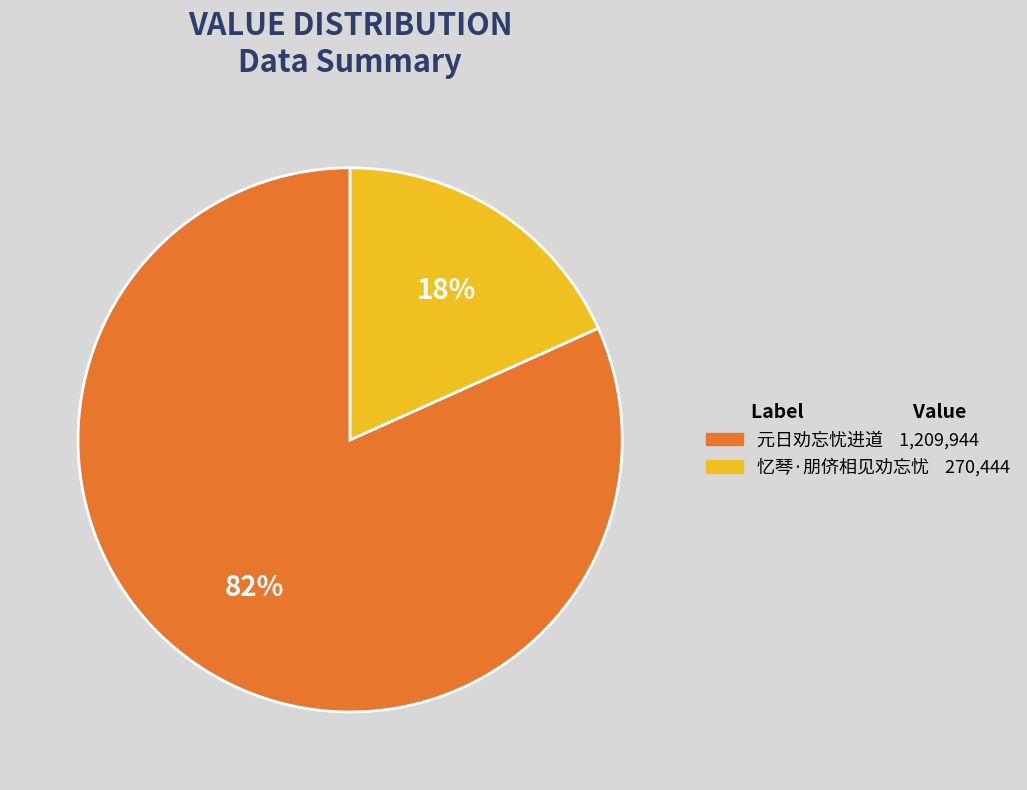

How many segments does this pie chart have?

2